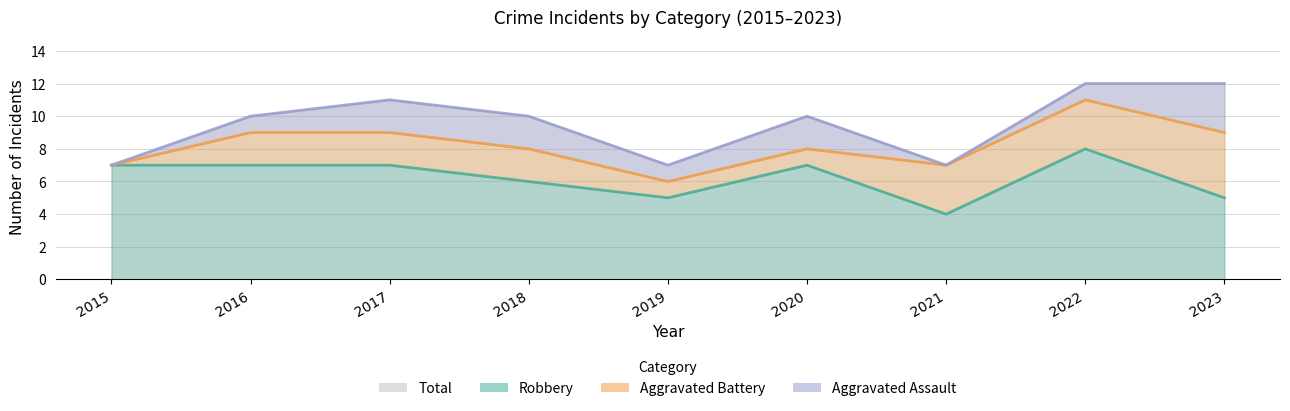

What is the total value across all series at 2015?

14